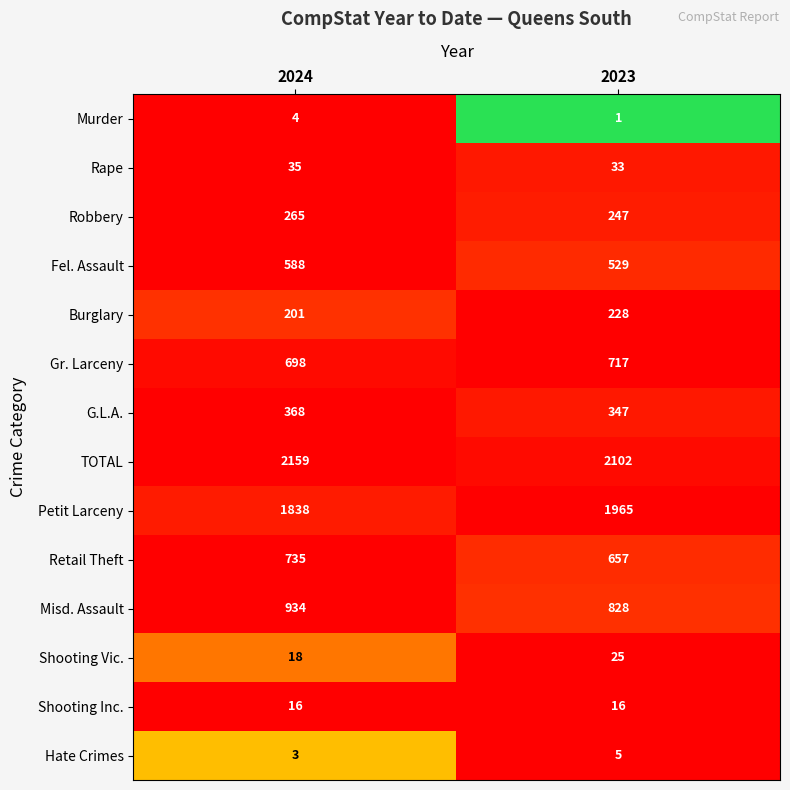

Count the number of data series in this chart.

14